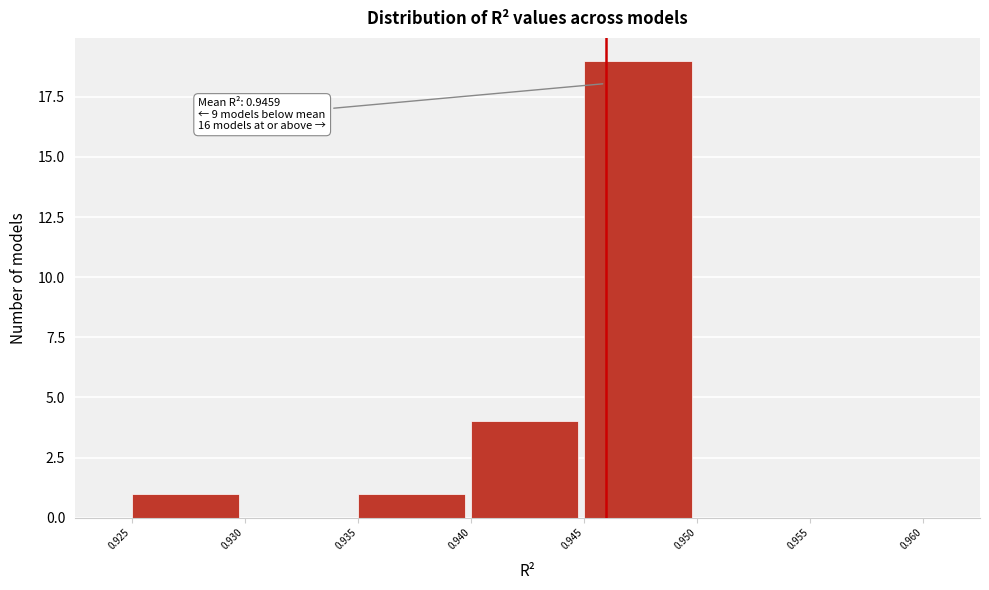

Which range on the x-axis has the tallest bar?

0.945 to 0.950